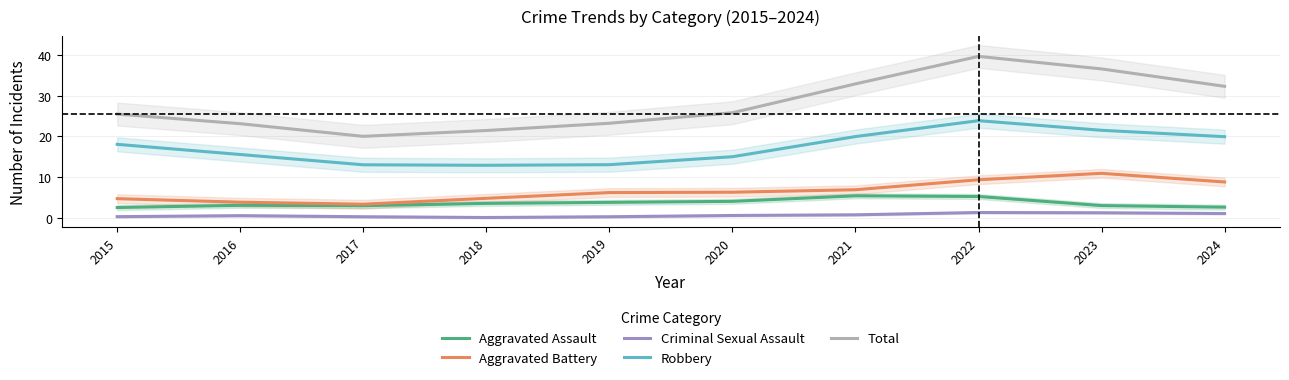

How many data points does each series have?

10